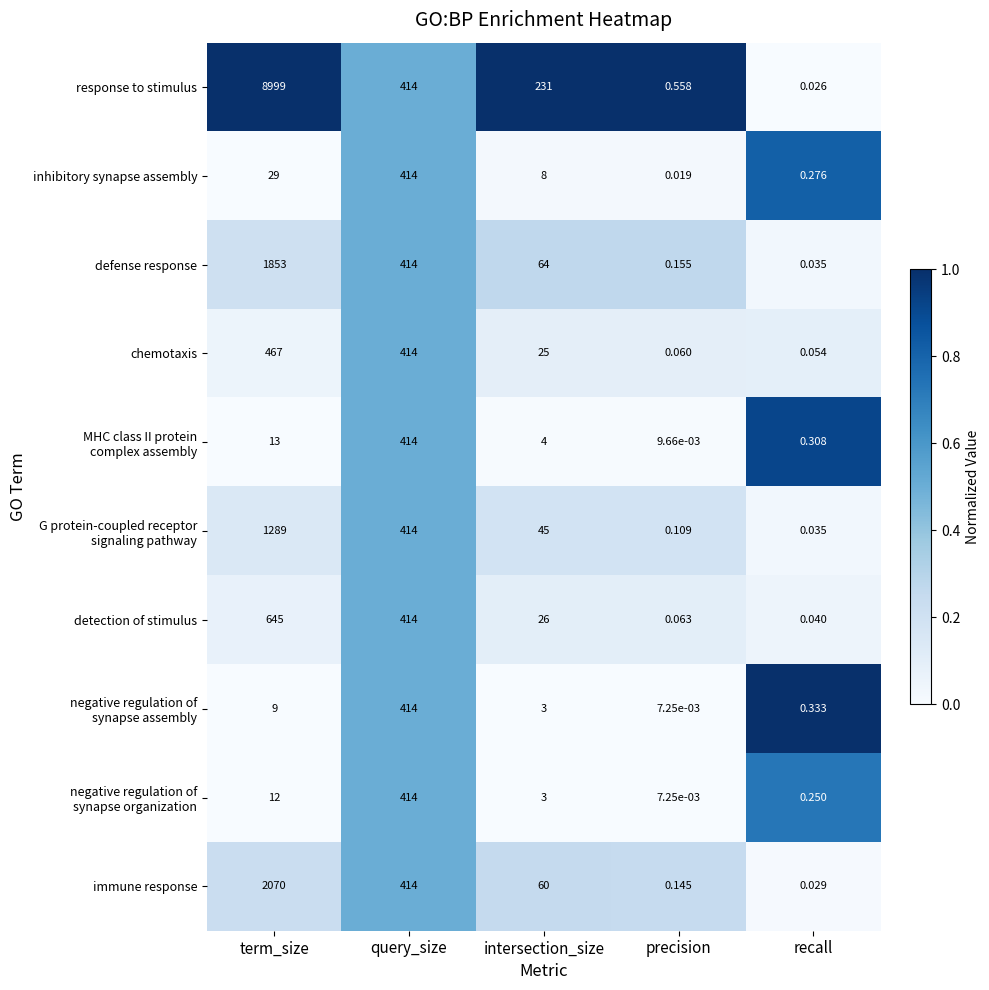

List the labels in order of response to stimulus value, smallest first.

recall, precision, intersection_size, query_size, term_size